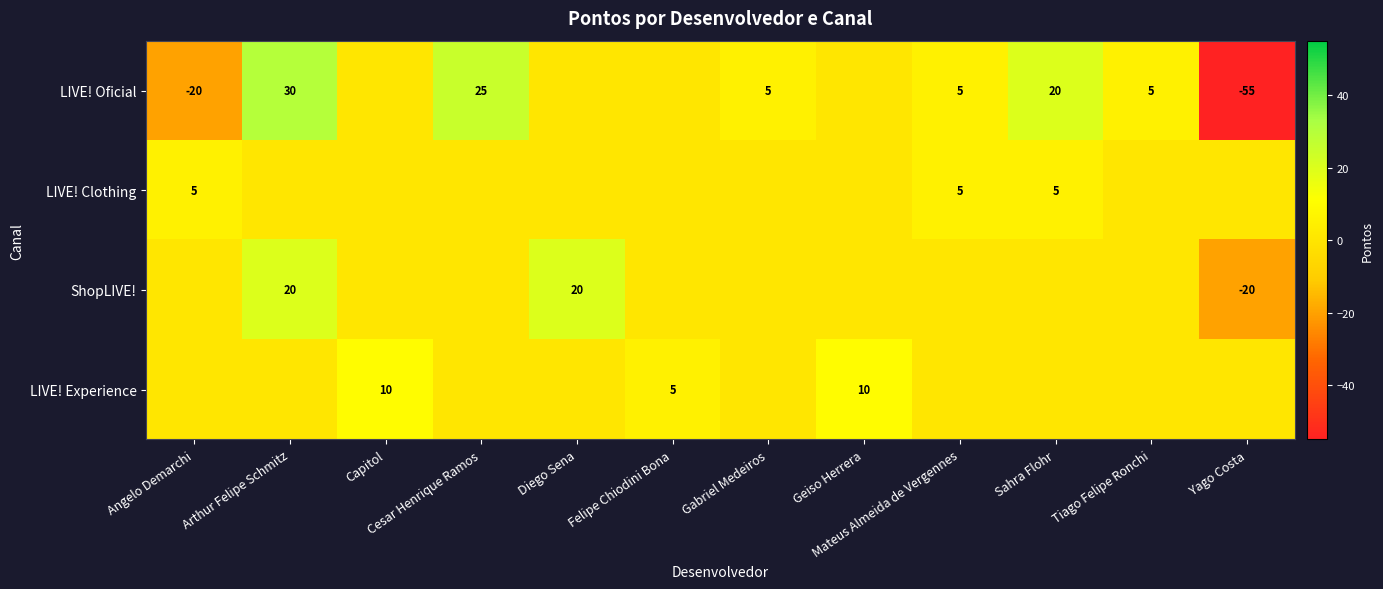

True or false: LIVE! Oficial has a value of -20 at Angelo Demarchi.

True